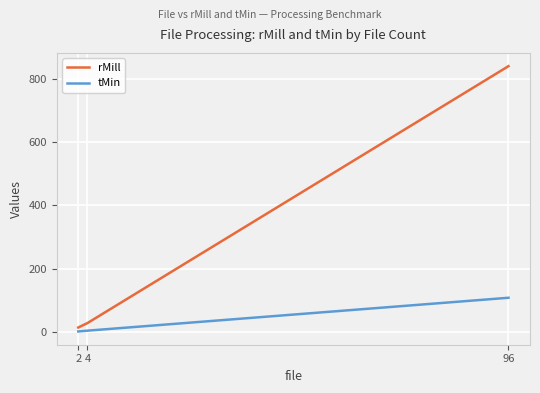

Which series has the largest total across all categories?

rMill